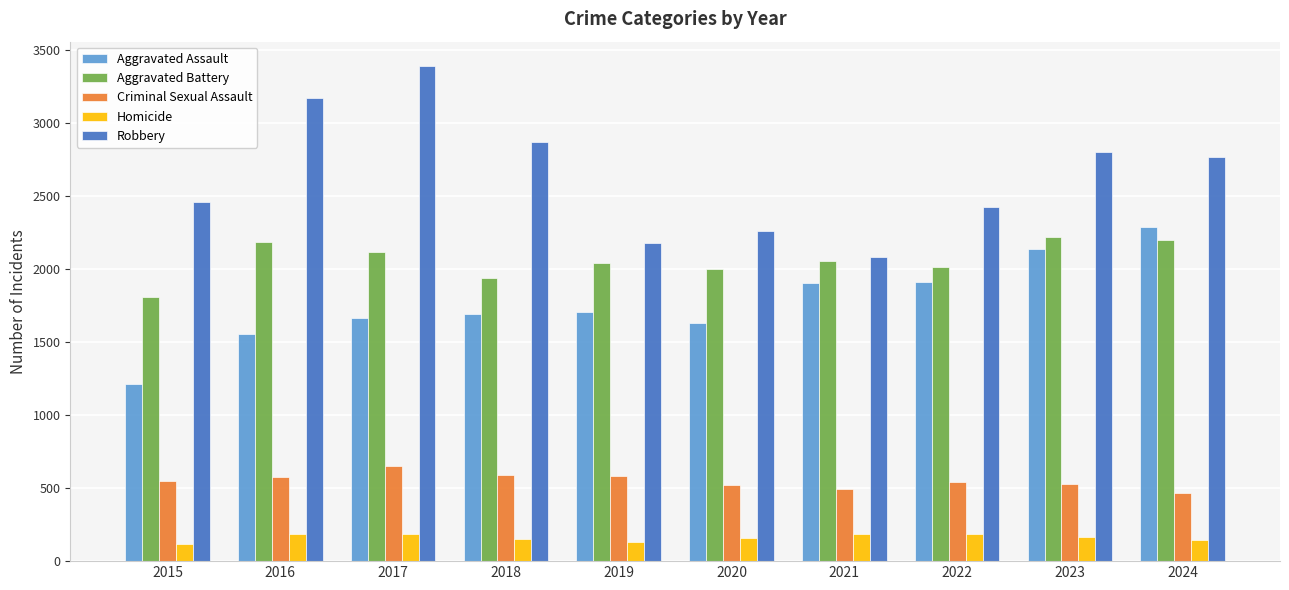

Where is Robbery nearest to the value 2737?

2024